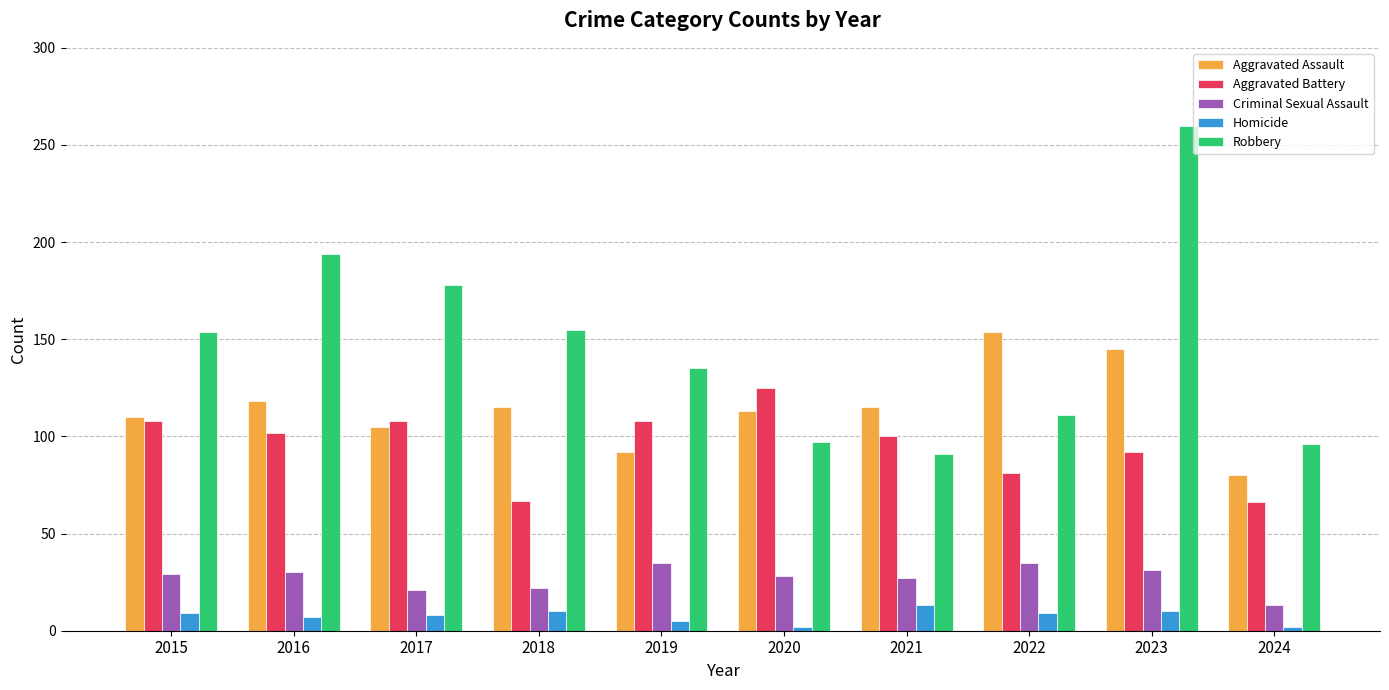

What is the difference between the Aggravated Battery values at 2016 and 2019?

6